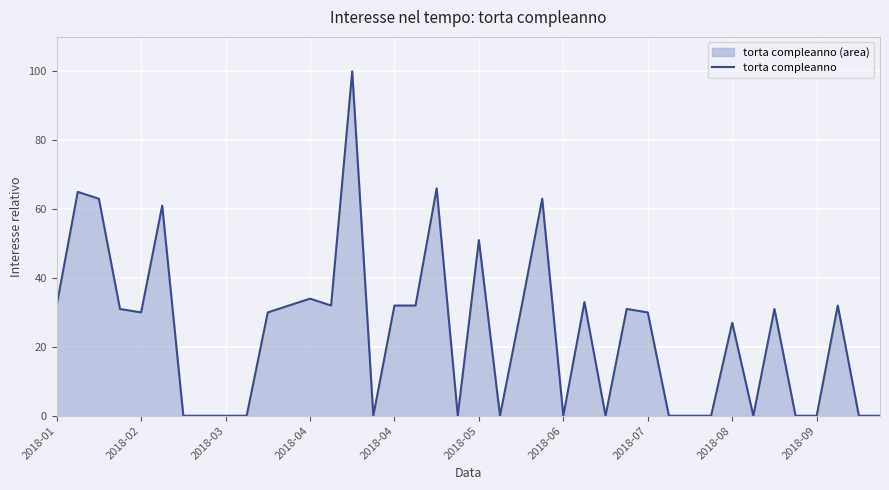

True or false: there are more than 1 points higher than both neighbors.

True